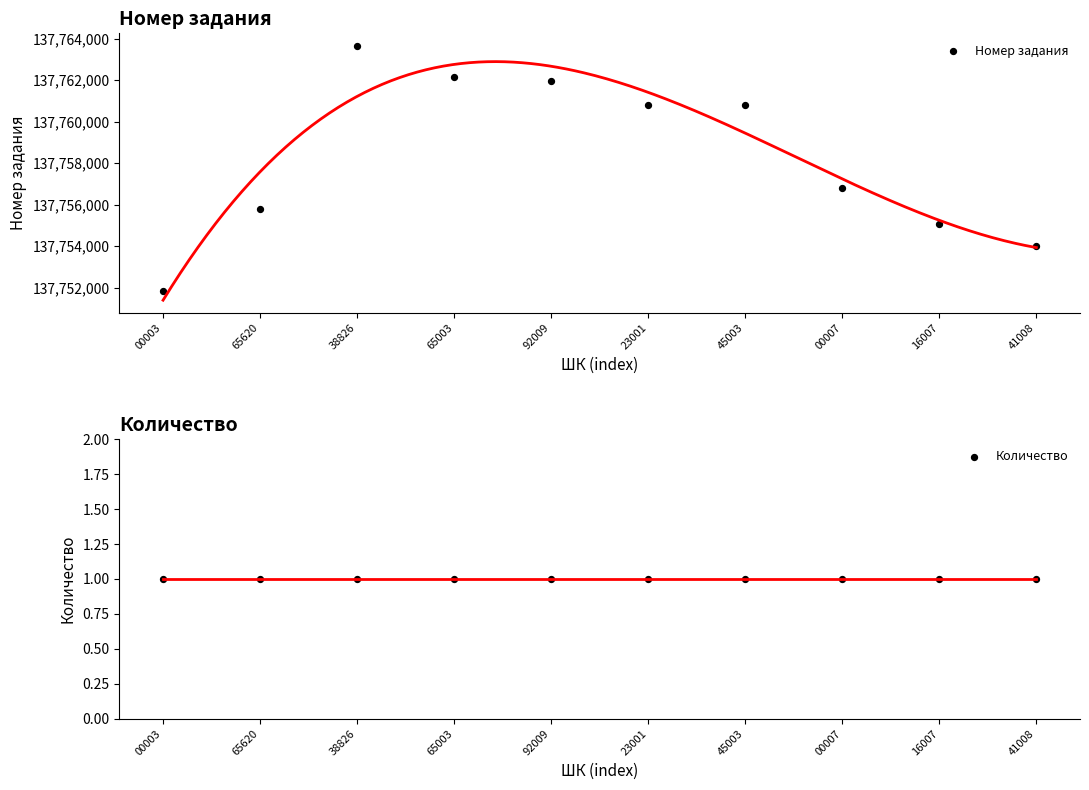

Which series has the largest total across all categories?

Номер задания